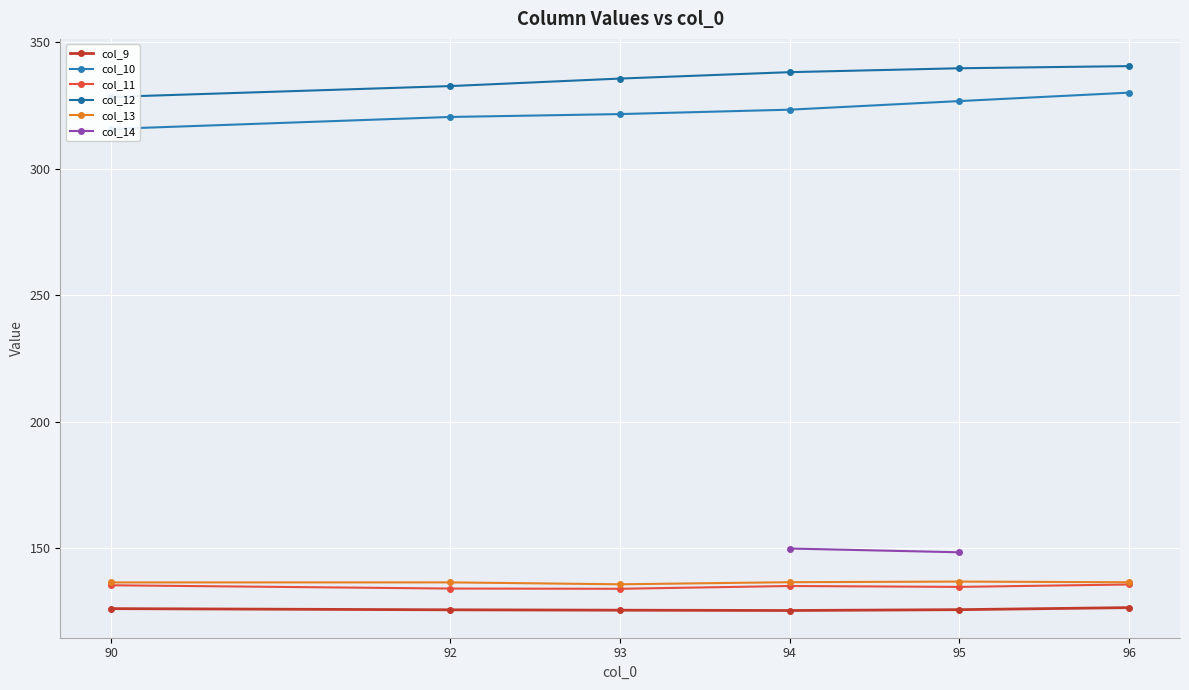

Which series has the widest spread of values?

col_10